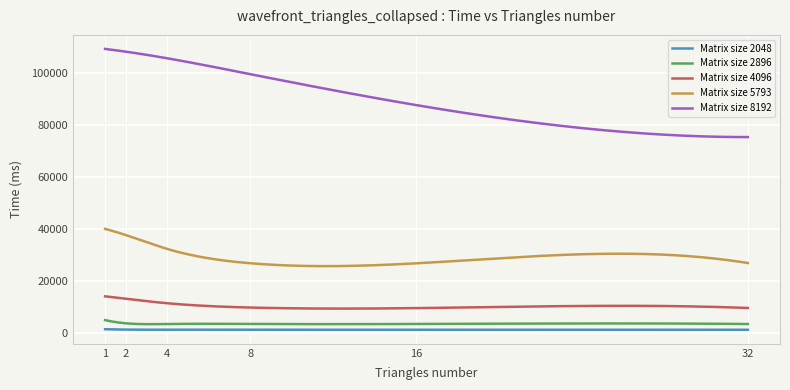

True or false: Matrix size 8192 and Matrix size 2896 cross at least once.

False